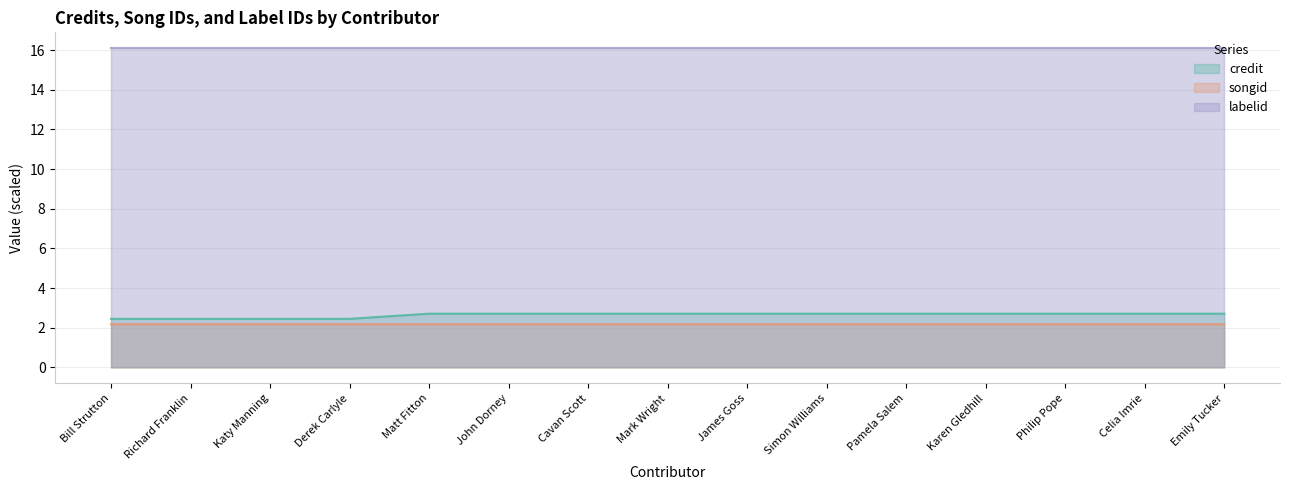

At which label is songid closest to 2?

Bill Strutton